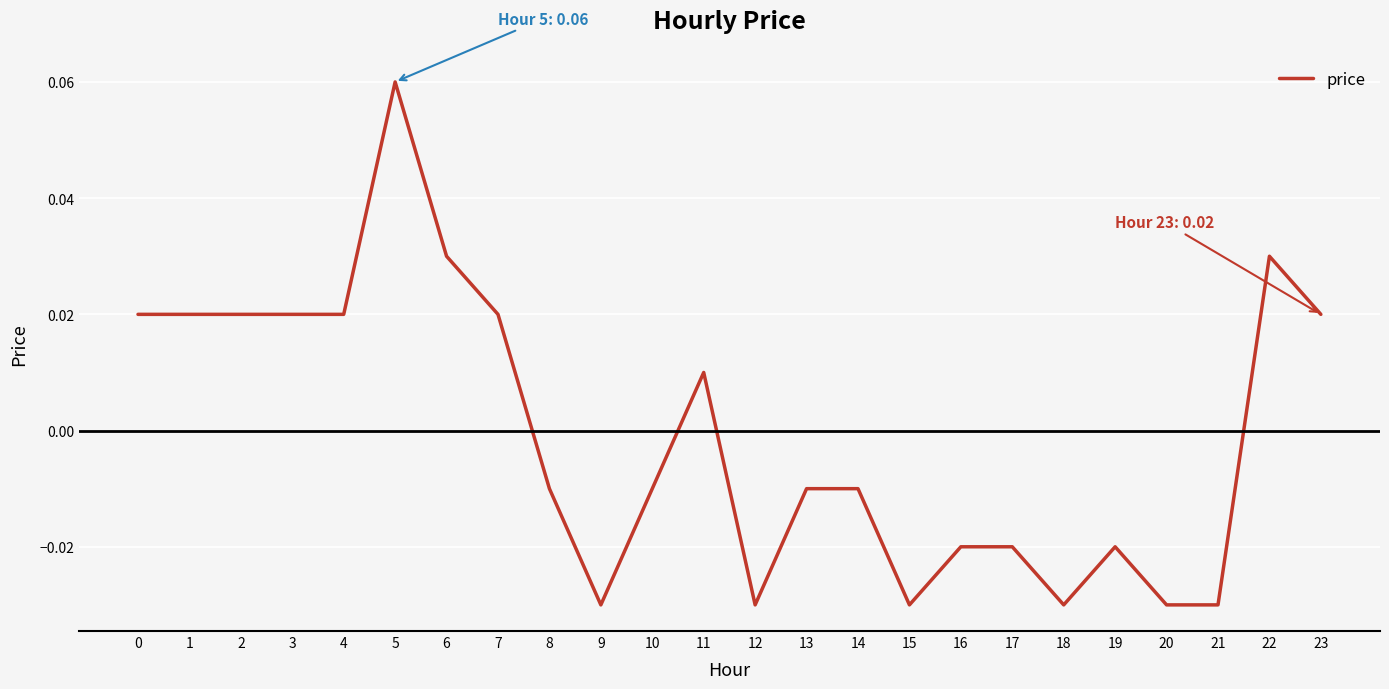

Between 5 and 19, which is larger?

5